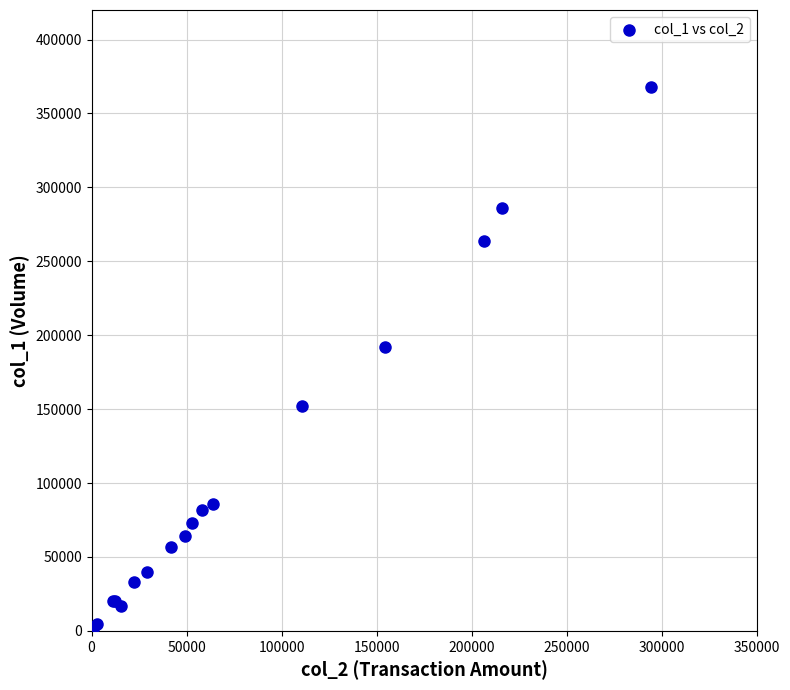

What Y value in the scatter plot is closest to 184500?

192000